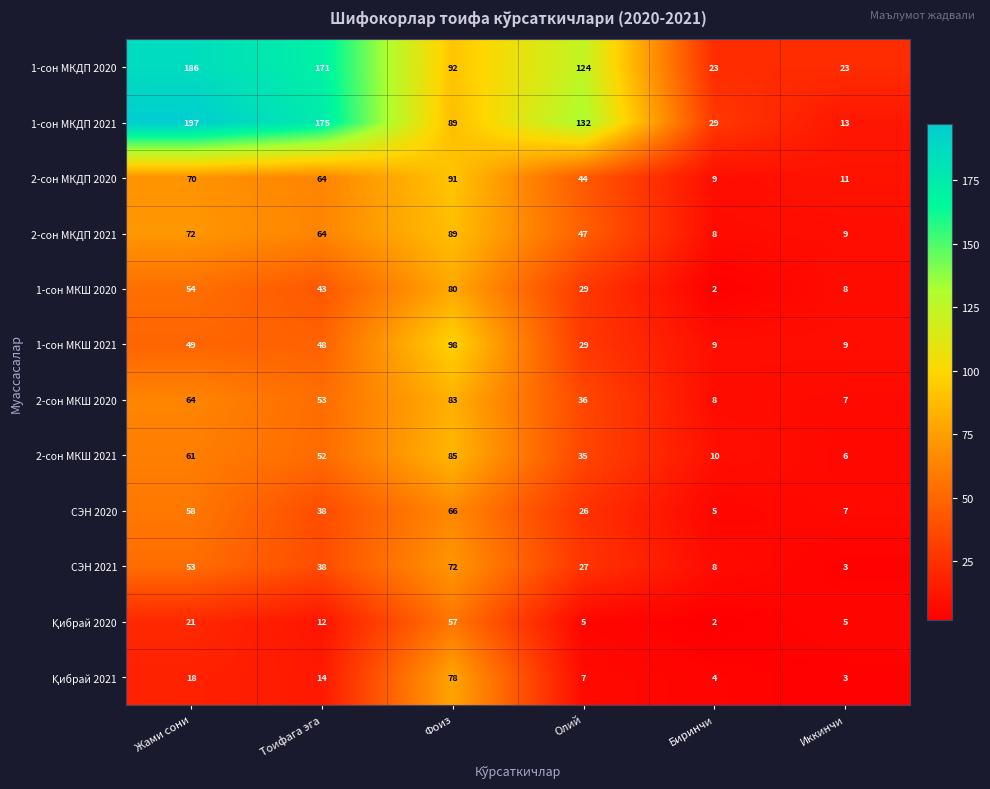

What is the difference between the maximum and minimum values in the СЭН 2020 series?

61